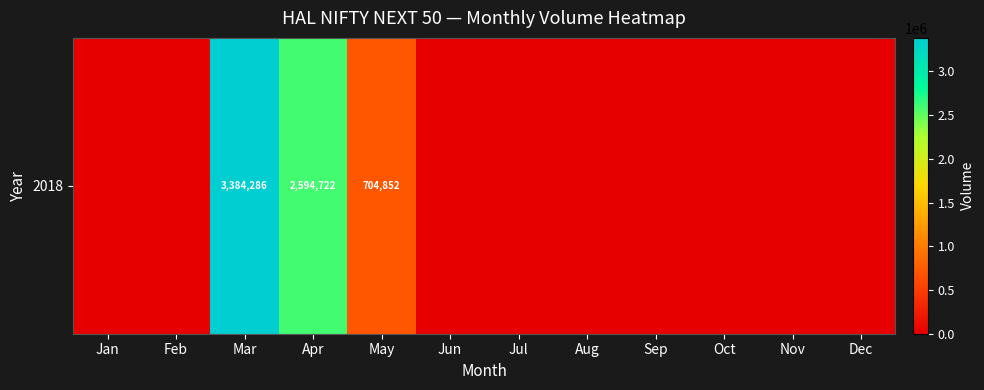

Reading right to left, list all the values displayed in this chart.

Dec=0	Nov=0	Oct=0	Sep=0	Aug=0	Jul=0	Jun=0	May=704852	Apr=2594722	Mar=3384286	Feb=0	Jan=0